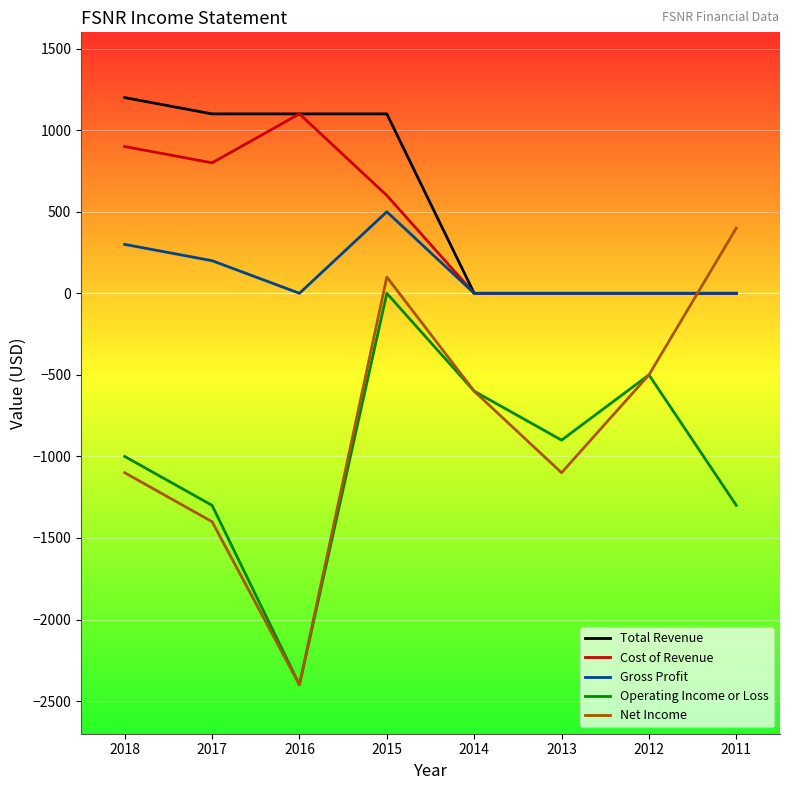

Which series has the largest range (max minus min)?

Net Income